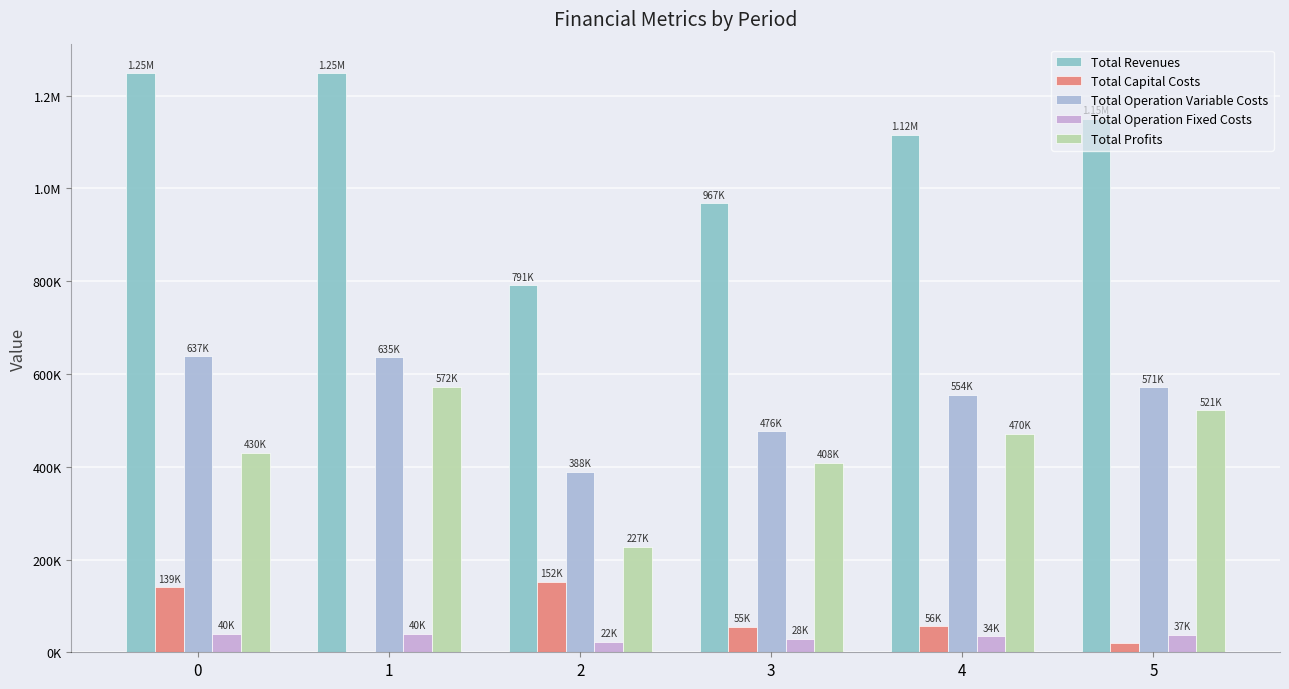

What is the difference between the Total Operation Fixed Costs values at 0 and 4?

5734.7